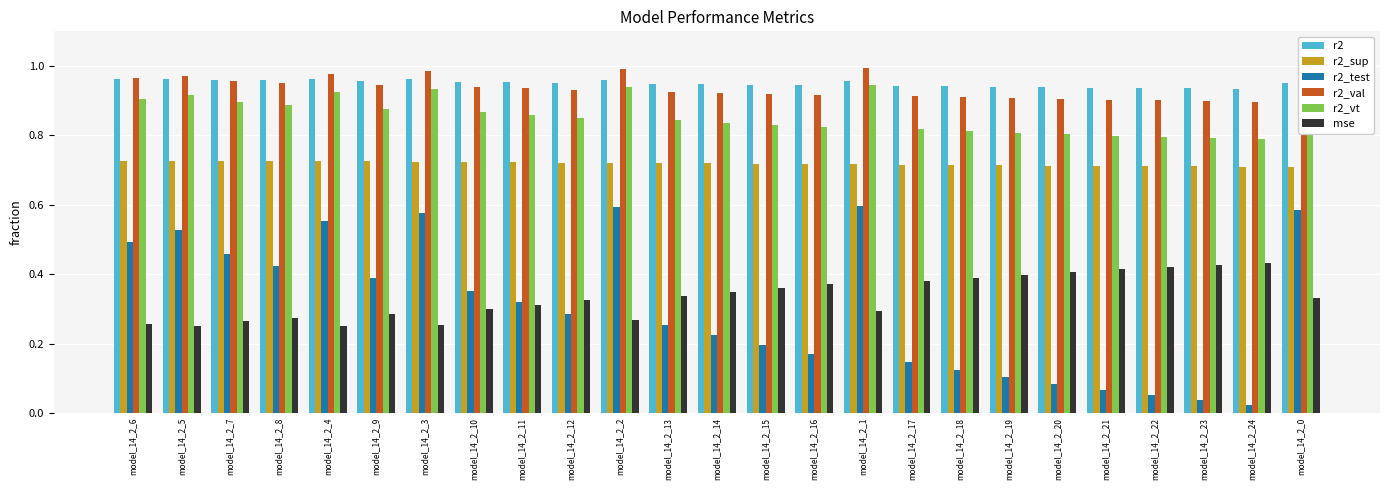

What is the spread (max minus min) of values at model_14_2_0?

0.7